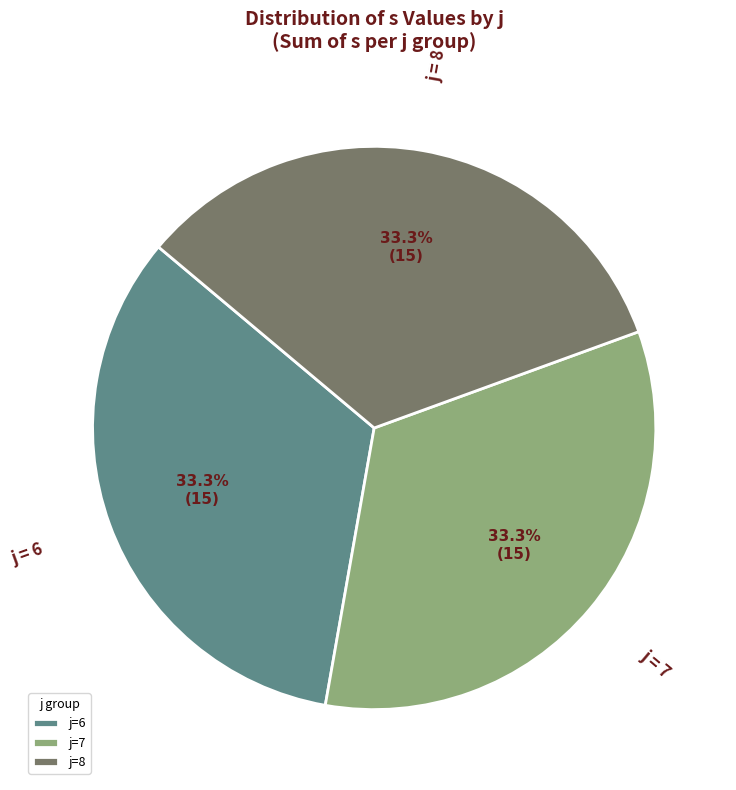

Is there a majority slice in this chart?

No